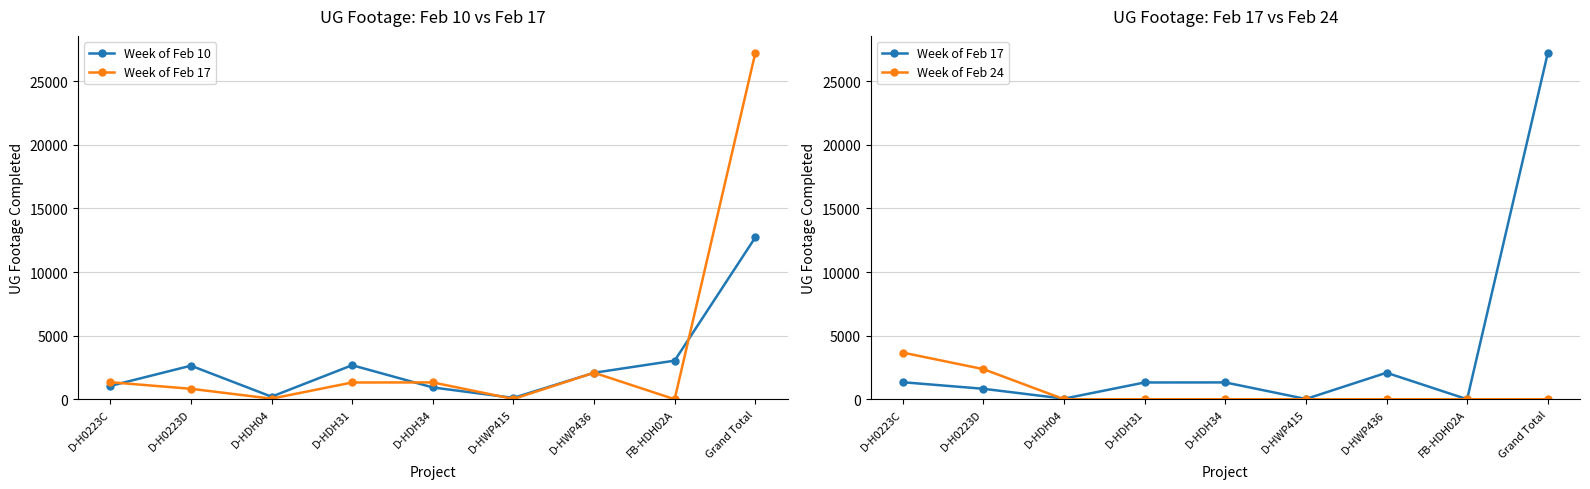

Which series changed the most between D-H0223D and FB-HDH02A?

Week of Feb 24